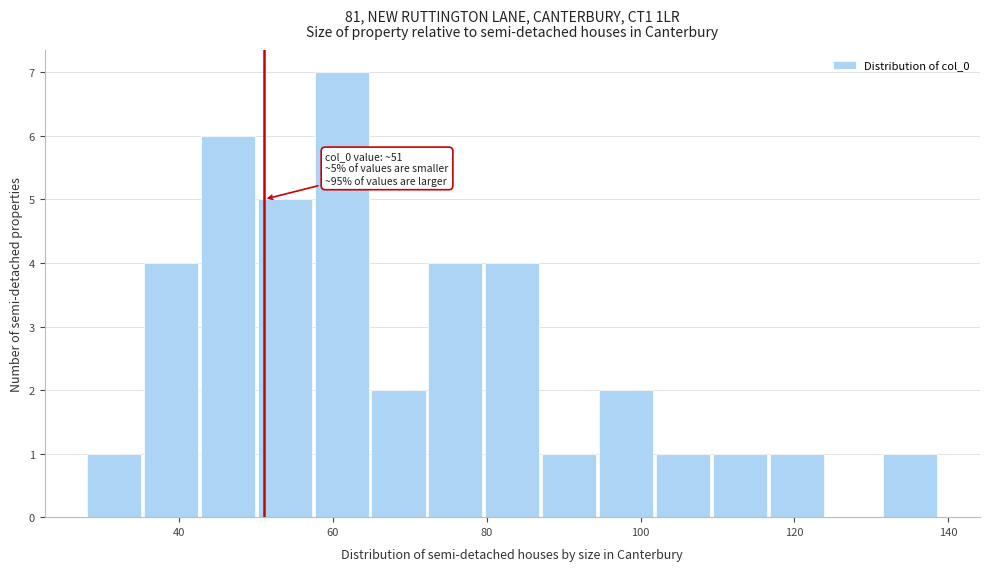

Around what value on the x-axis is the tallest bar? Give the approximate position of its centre, as read against the axis.

62